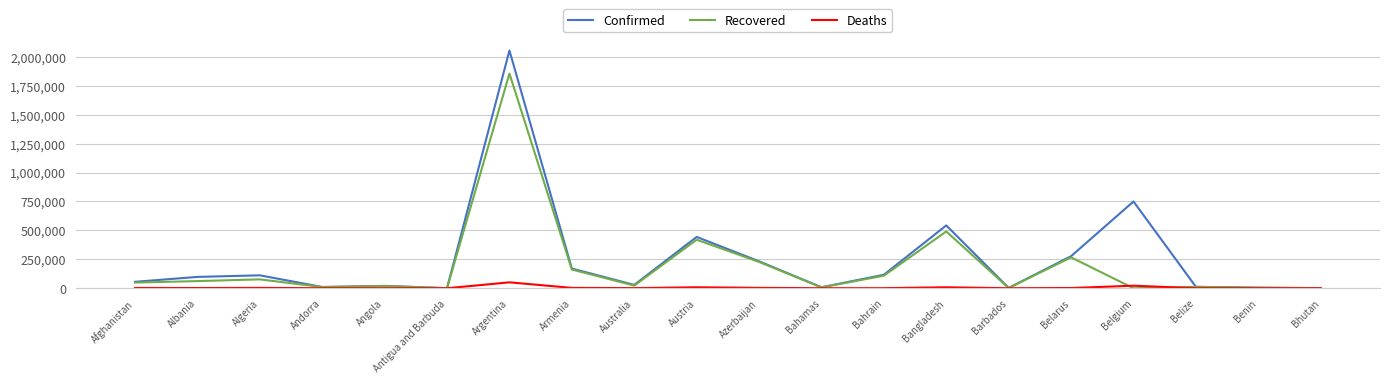

What is the spread (max minus min) of values at Bangladesh?

534682